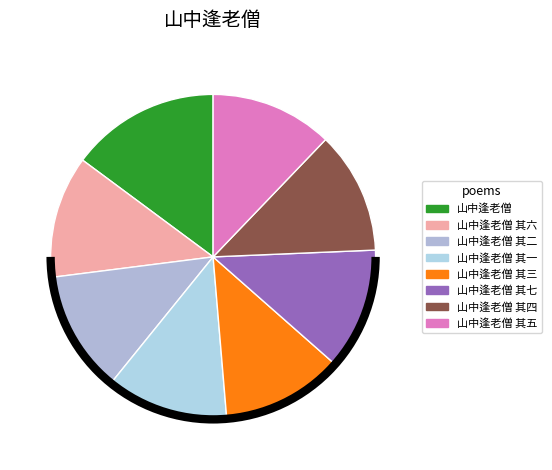

What percentage do 山中逢老僧 其二 and 山中逢老僧 其一 together represent?

24.3%